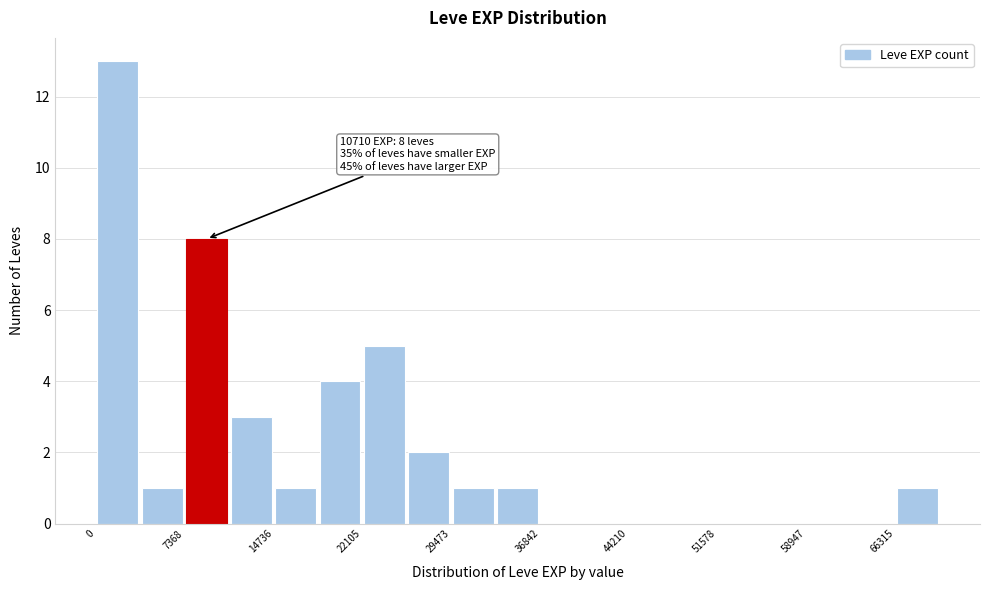

Read against the x-axis, roughly where is the centre of the tallest bar?

2000